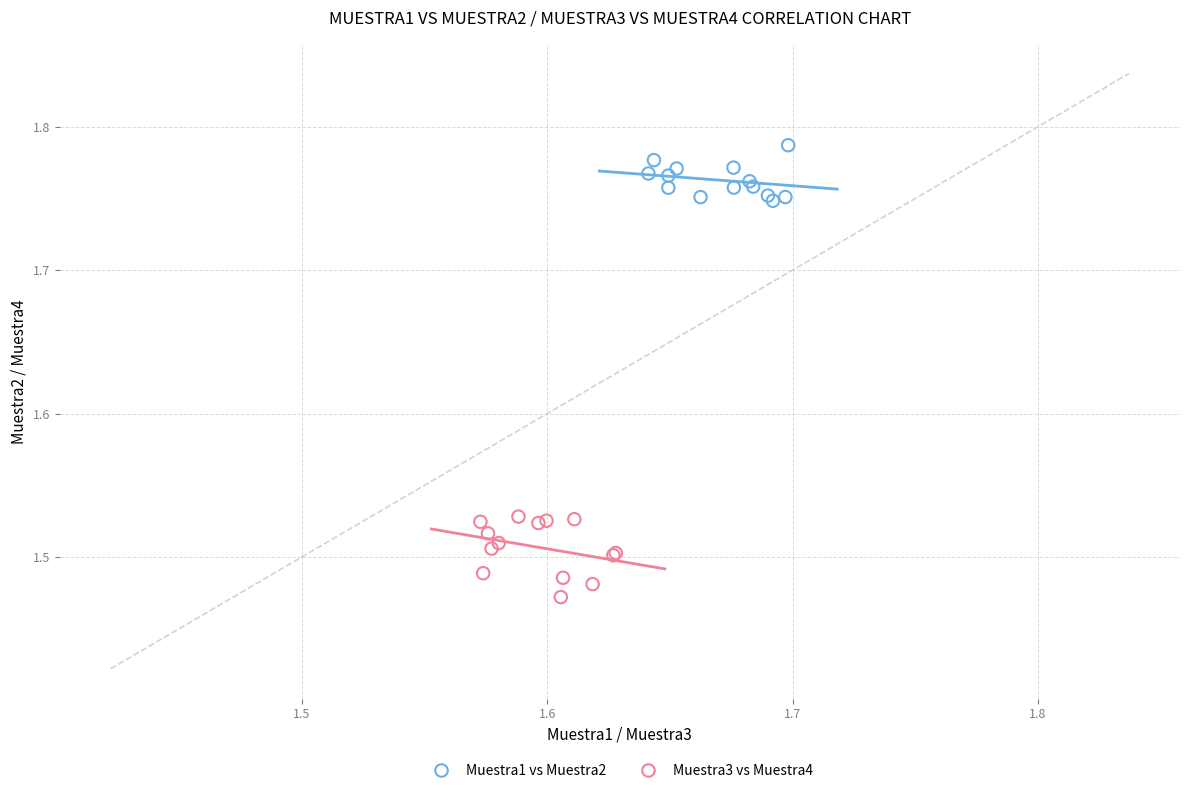

Which series contains the highest Y value?

Muestra1 vs Muestra2